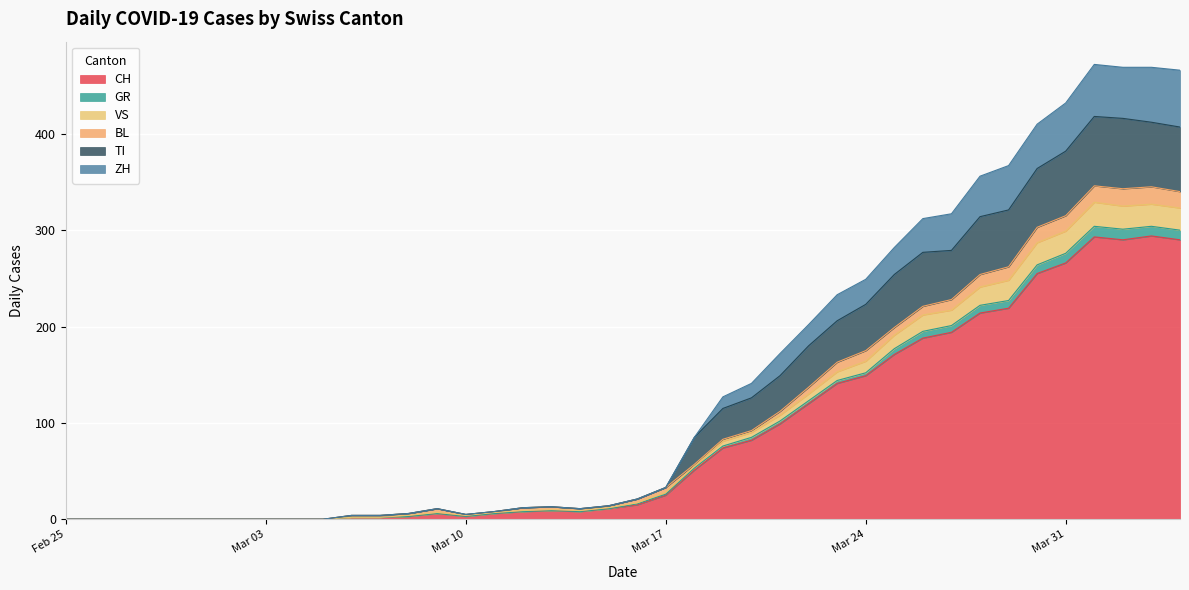

What is the maximum value for CH?

294